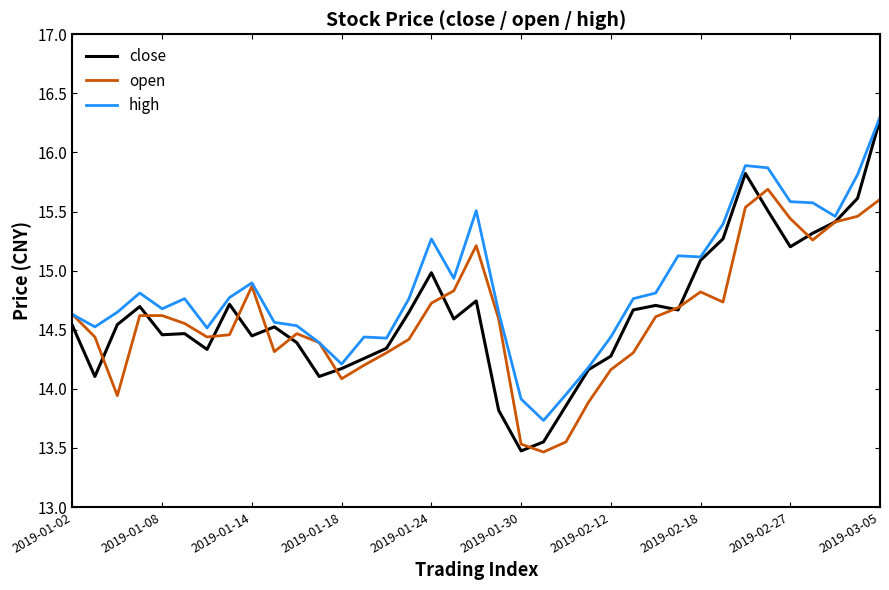

Which series has the largest range (max minus min)?

close